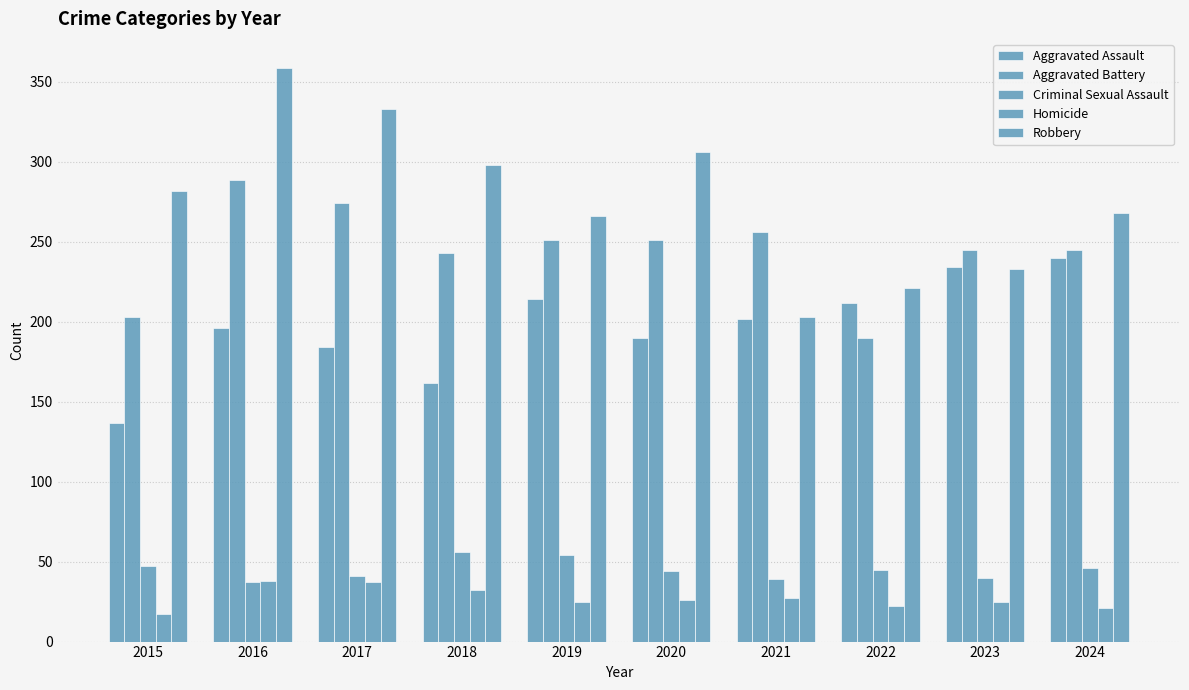

At how many categories does at least one series exceed 285?

4